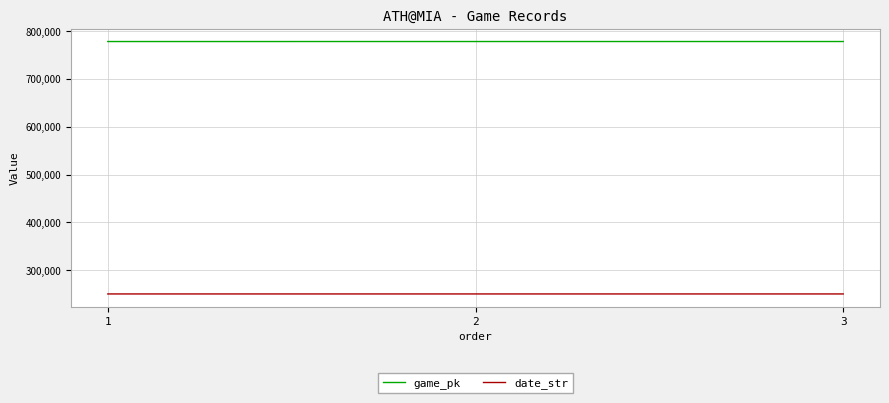

How many date_str values are between 250502 and 250504?

3